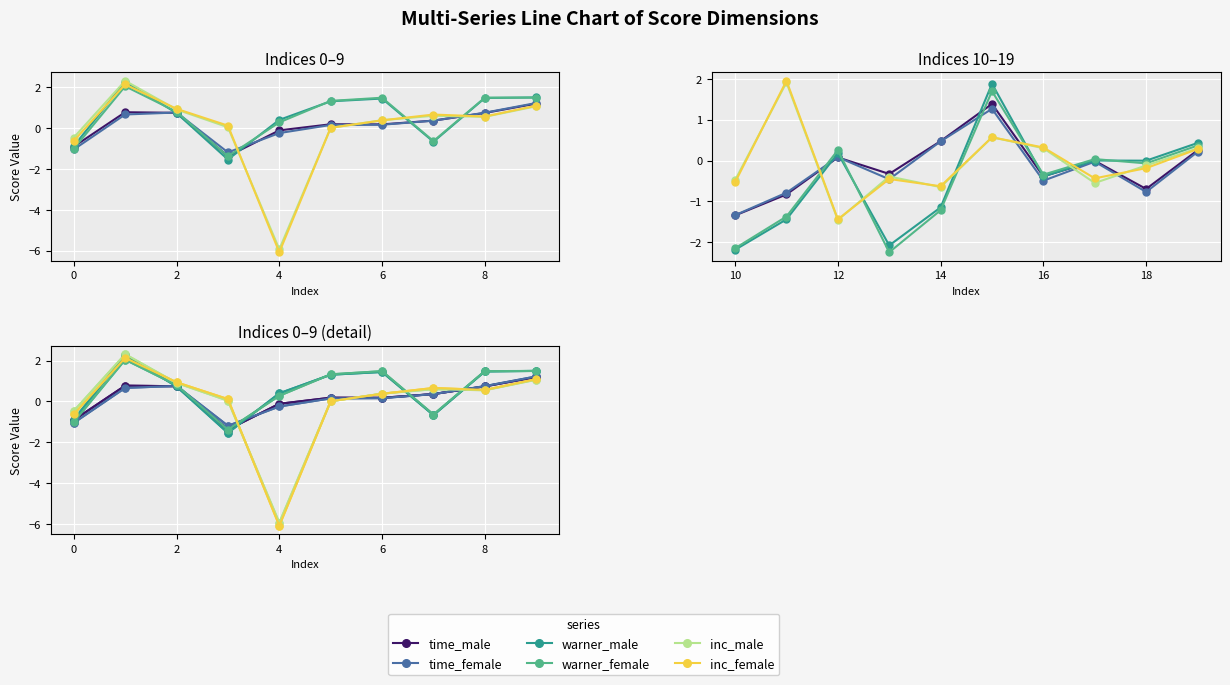

What is the approximate value of inc_male at 0?

-0.5